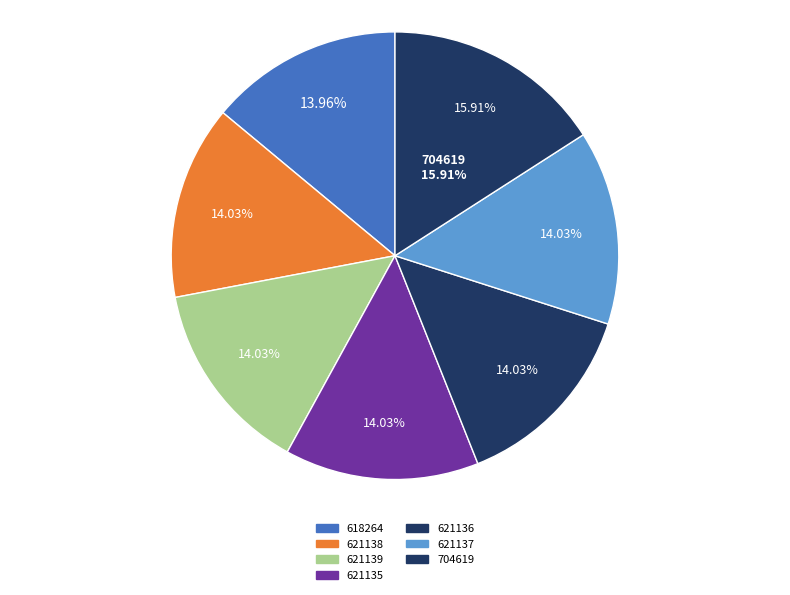

Count the number of slices in the pie.

7